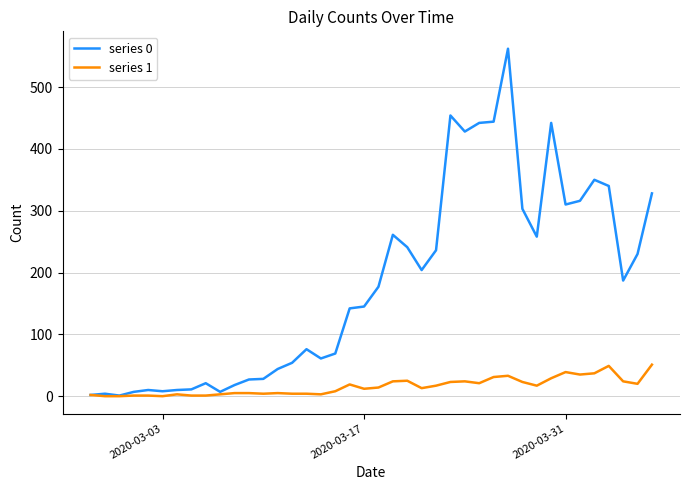

Rank the series by their maximum value, from highest to lowest.

series 0, series 1